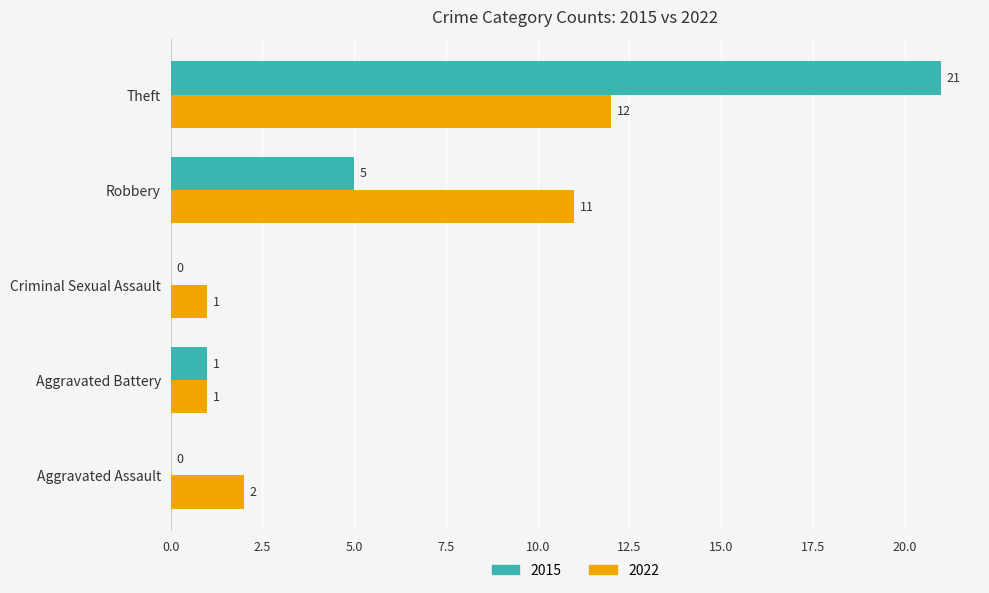

What is the sum of all 2022 values?

27